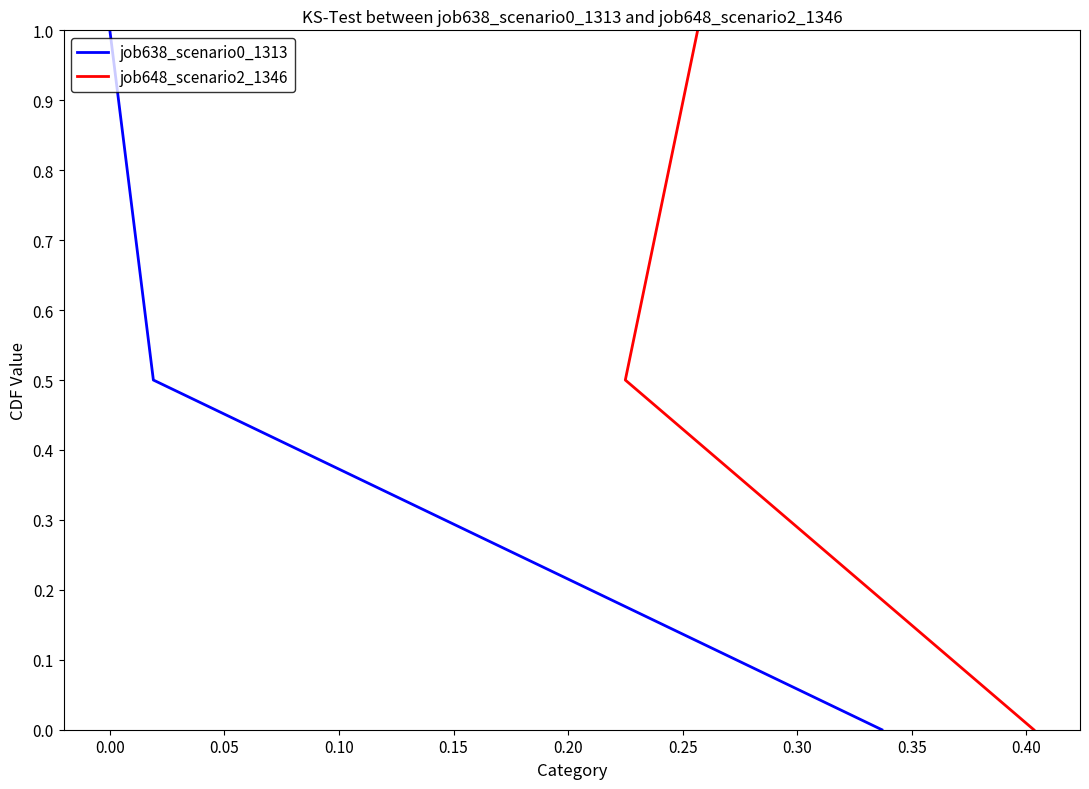

List the series in order of their peak value, lowest first.

job638_scenario0_1313, job648_scenario2_1346